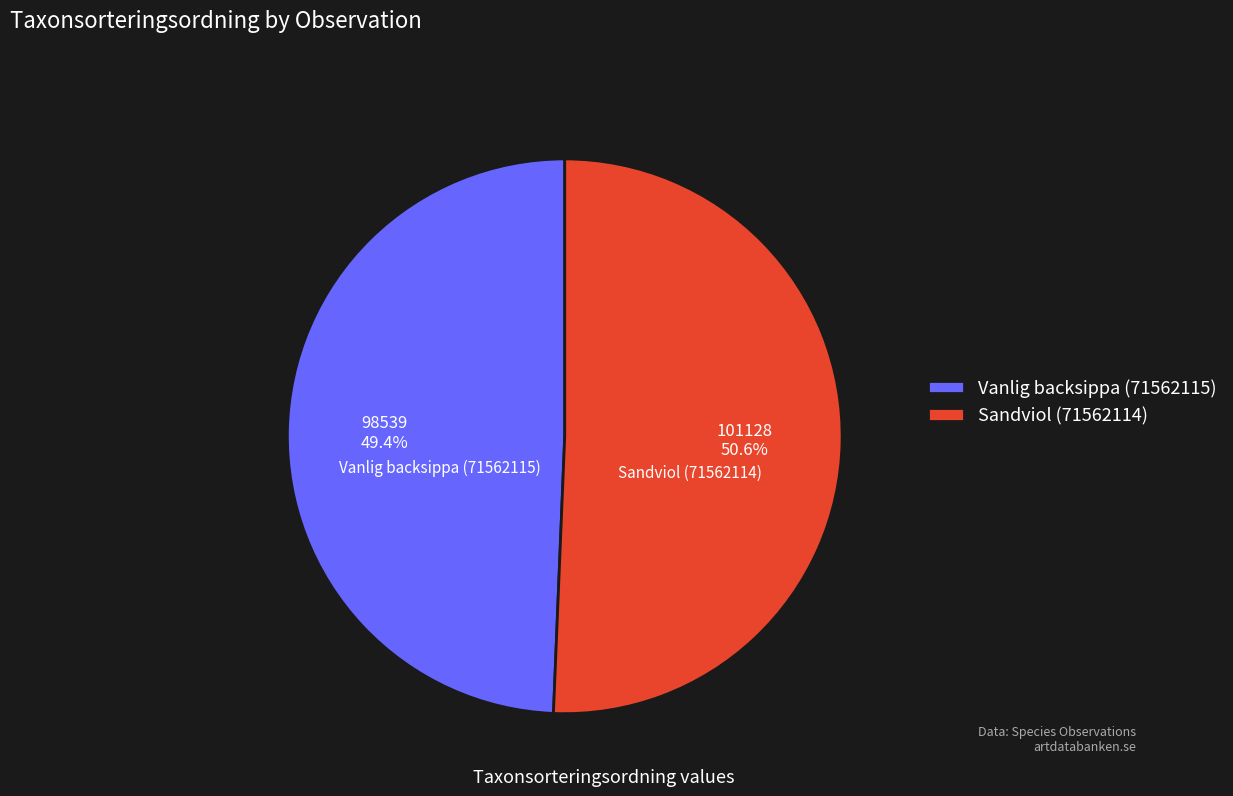

How many slices are in this pie chart?

2